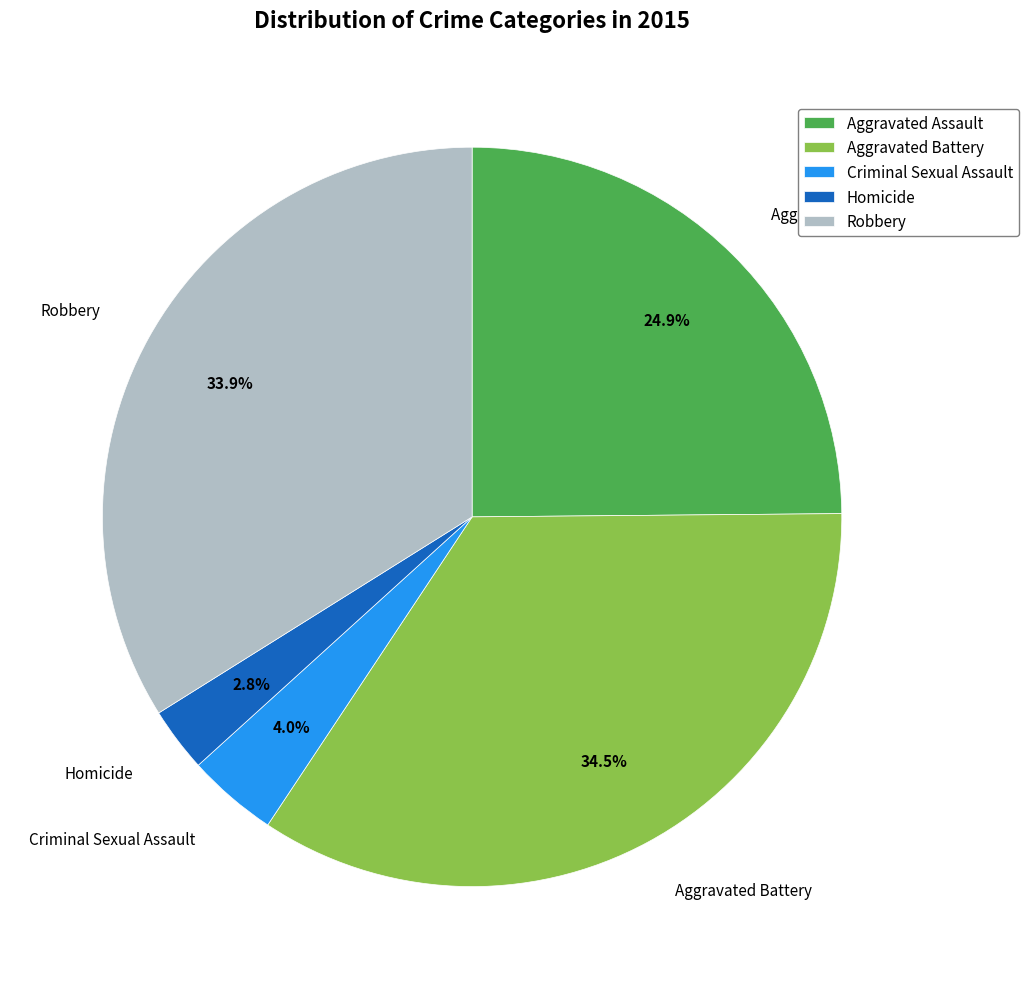

To the nearest percent, what is the difference between the Homicide and Aggravated Battery slice percentages?

32%